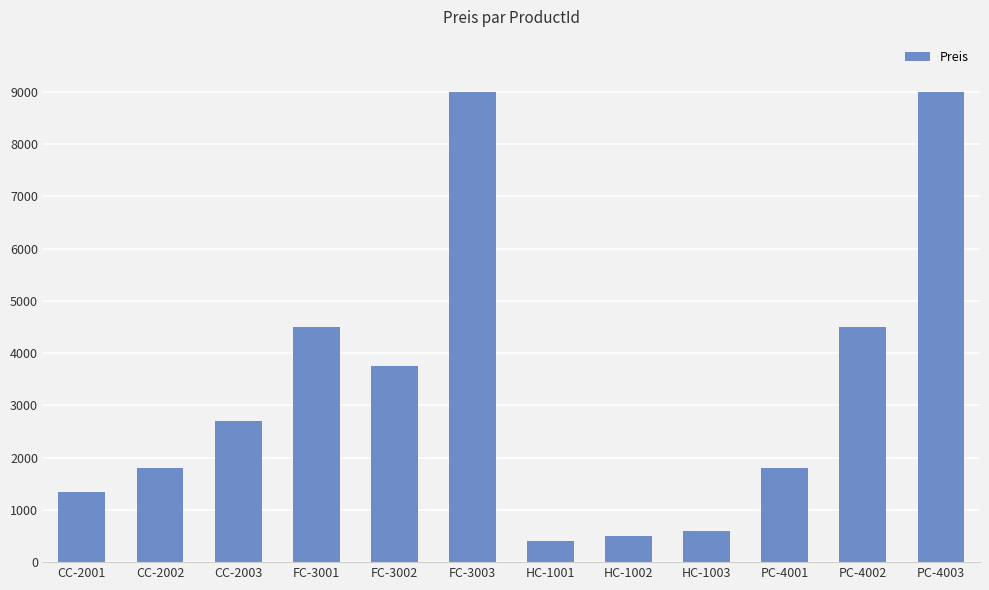

What is the difference between the second highest and minimum values?

8600